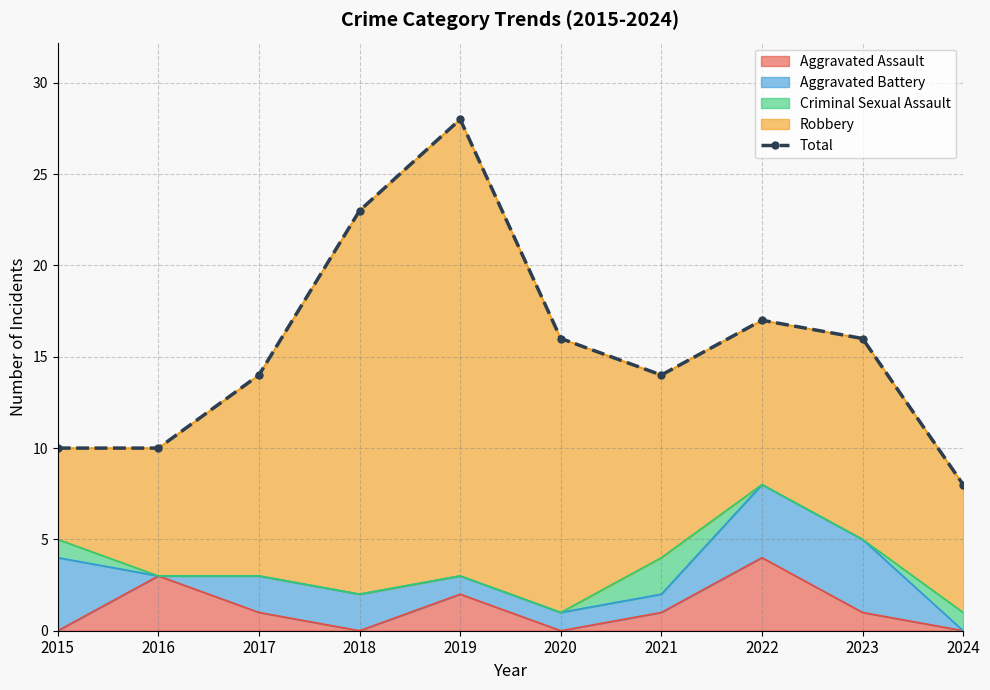

Which category has the lowest value across all series?

2024